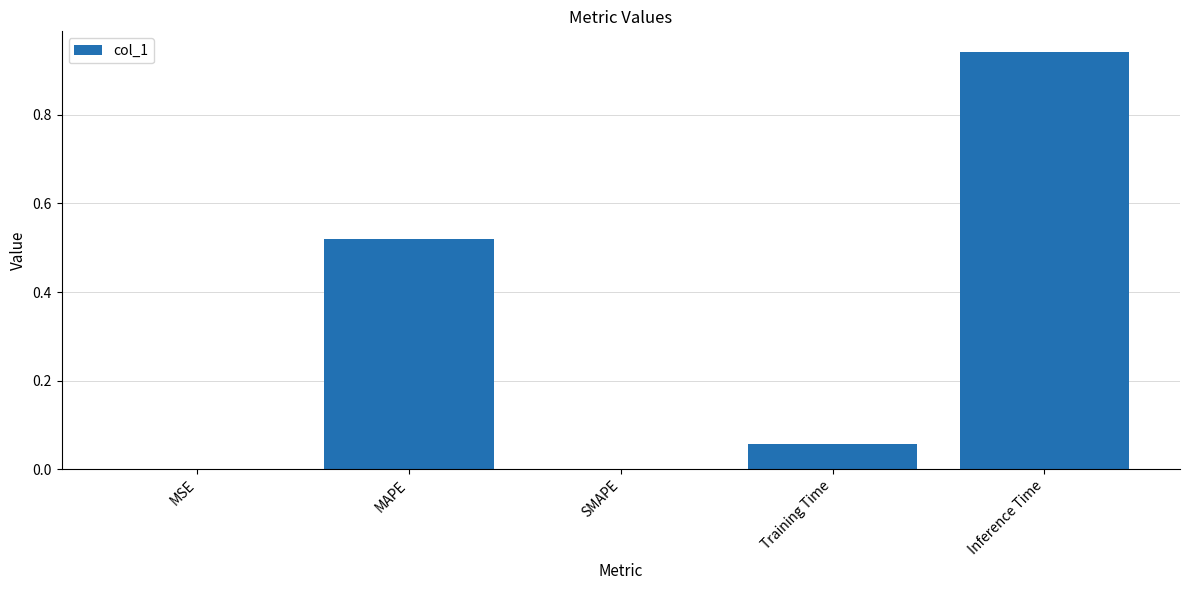

The chart shows a value of 0.0 at SMAPE. True or false?

True